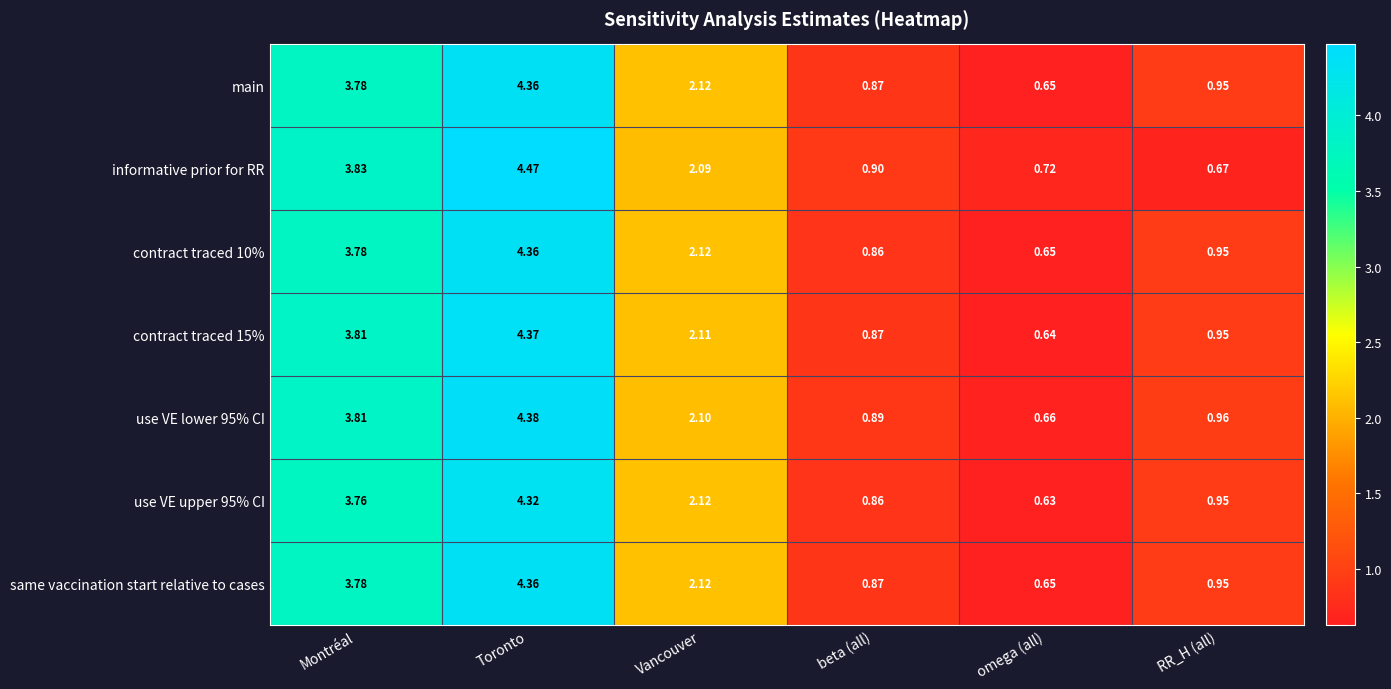

At which category is the sum across all series the highest?

Toronto